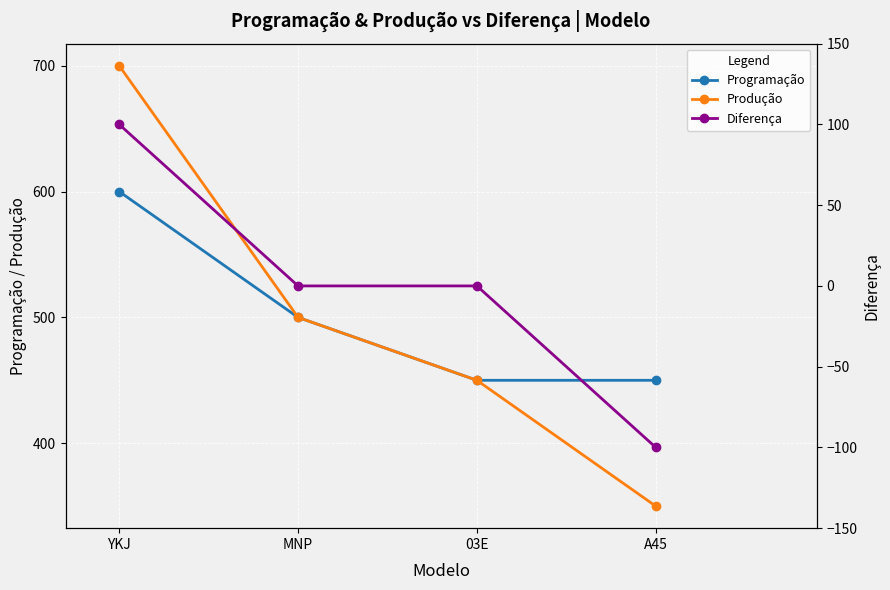

What position from the left is YKJ?

1